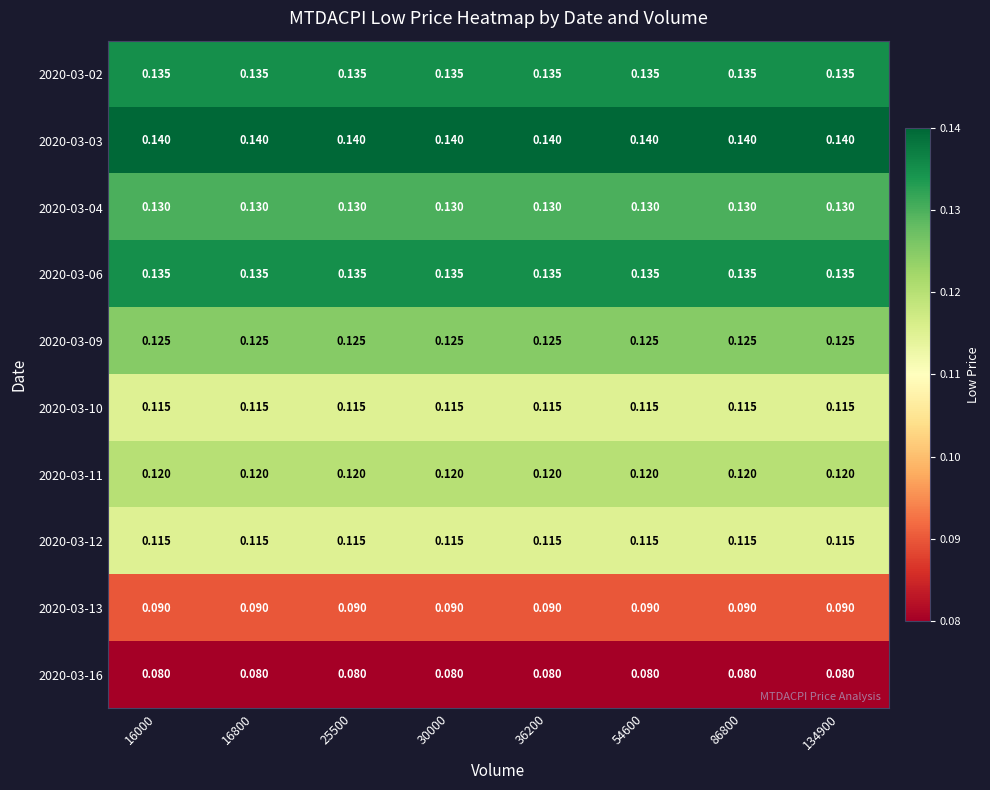

Which series has the largest total across all categories?

2020-03-03